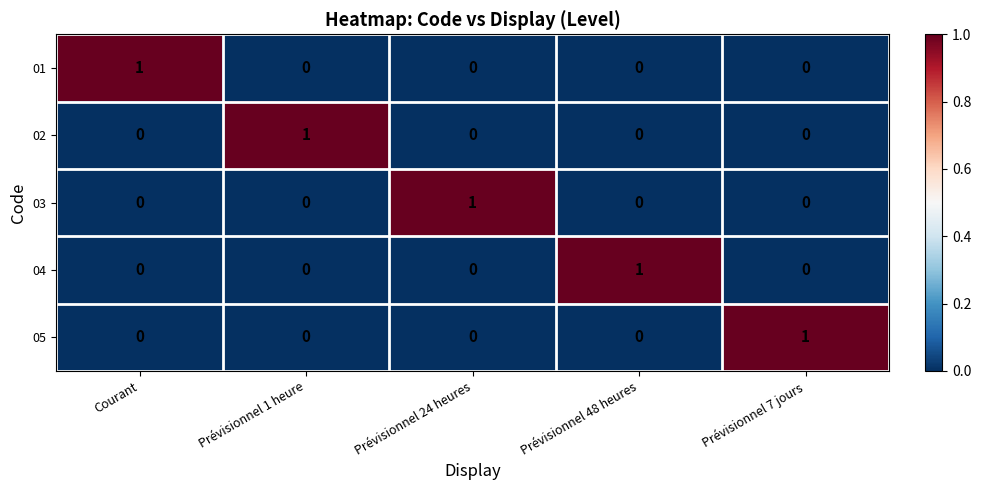

Reading left to right, list all the values displayed in this chart.

01: Courant=1	Prévisionnel 1 heure=0	Prévisionnel 24 heures=0	Prévisionnel 48 heures=0	Prévisionnel 7 jours=0
02: Courant=0	Prévisionnel 1 heure=1	Prévisionnel 24 heures=0	Prévisionnel 48 heures=0	Prévisionnel 7 jours=0
03: Courant=0	Prévisionnel 1 heure=0	Prévisionnel 24 heures=1	Prévisionnel 48 heures=0	Prévisionnel 7 jours=0
04: Courant=0	Prévisionnel 1 heure=0	Prévisionnel 24 heures=0	Prévisionnel 48 heures=1	Prévisionnel 7 jours=0
05: Courant=0	Prévisionnel 1 heure=0	Prévisionnel 24 heures=0	Prévisionnel 48 heures=0	Prévisionnel 7 jours=1